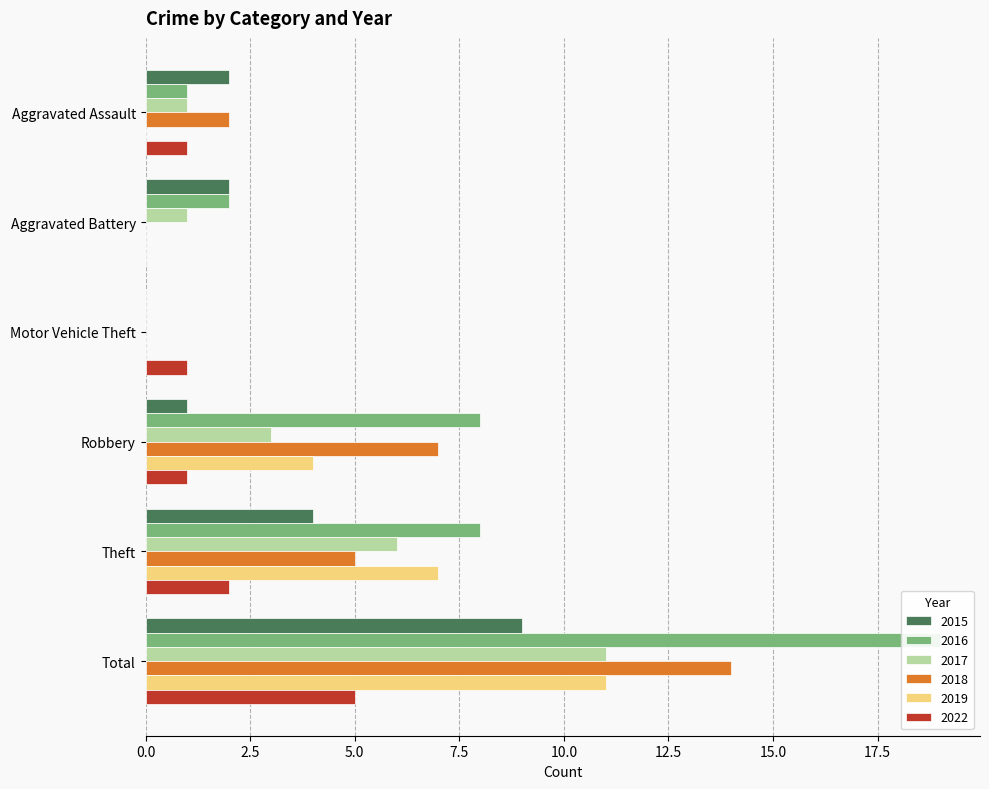

At which category is the sum across all series the highest?

Total